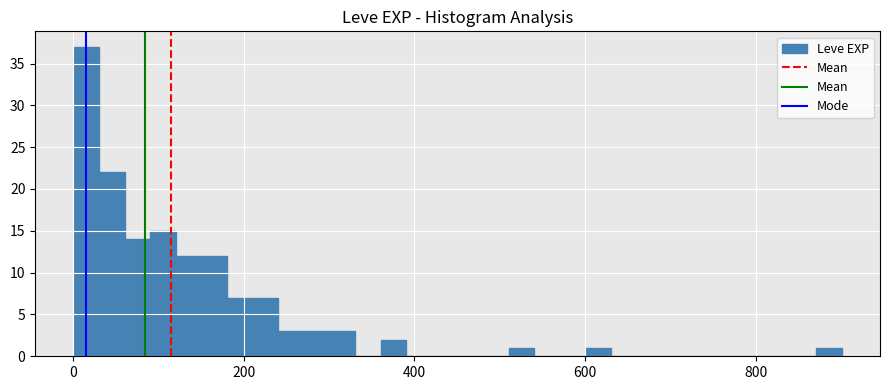

Around what value on the x-axis is the tallest bar? Give the approximate position of its centre, as read against the axis.

20